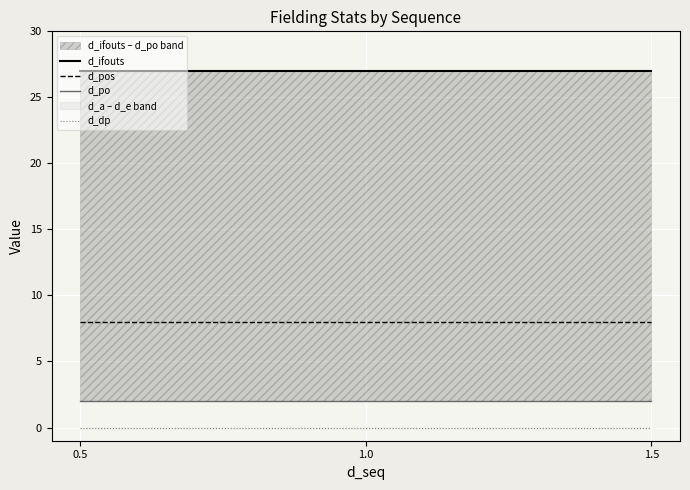

Which has a higher value, 0.5 or 1.5?

0.5